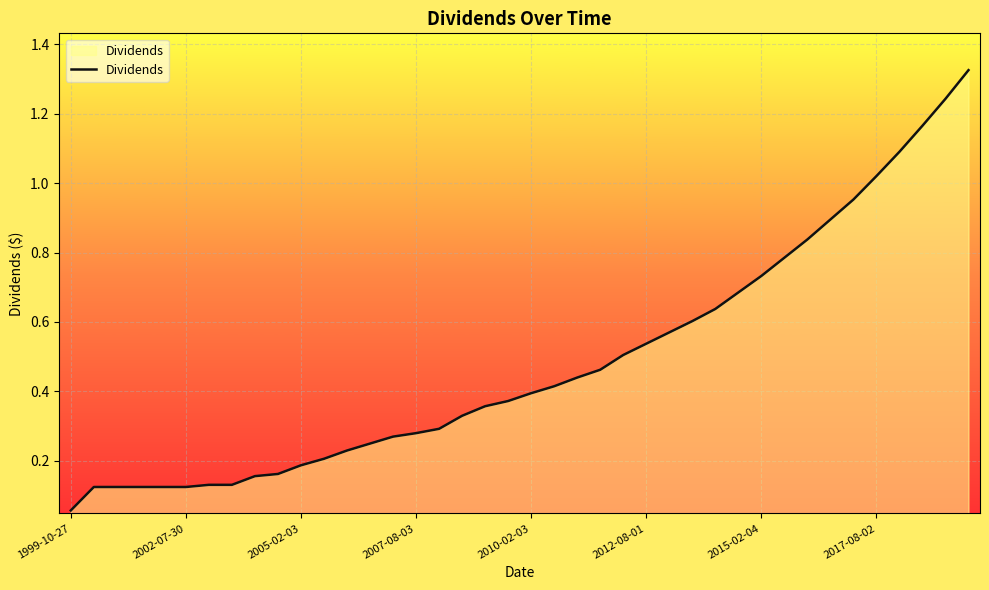

How many lines are shown in the chart?

1